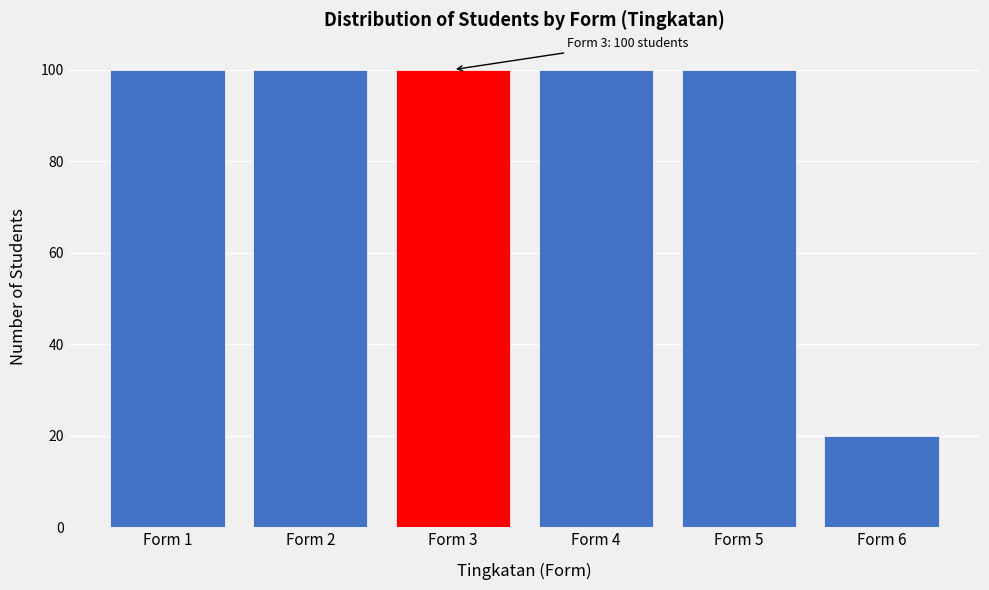

Reading left to right, extract all data points from this chart.

Form 1=100	Form 2=100	Form 3=100	Form 4=100	Form 5=100	Form 6=20